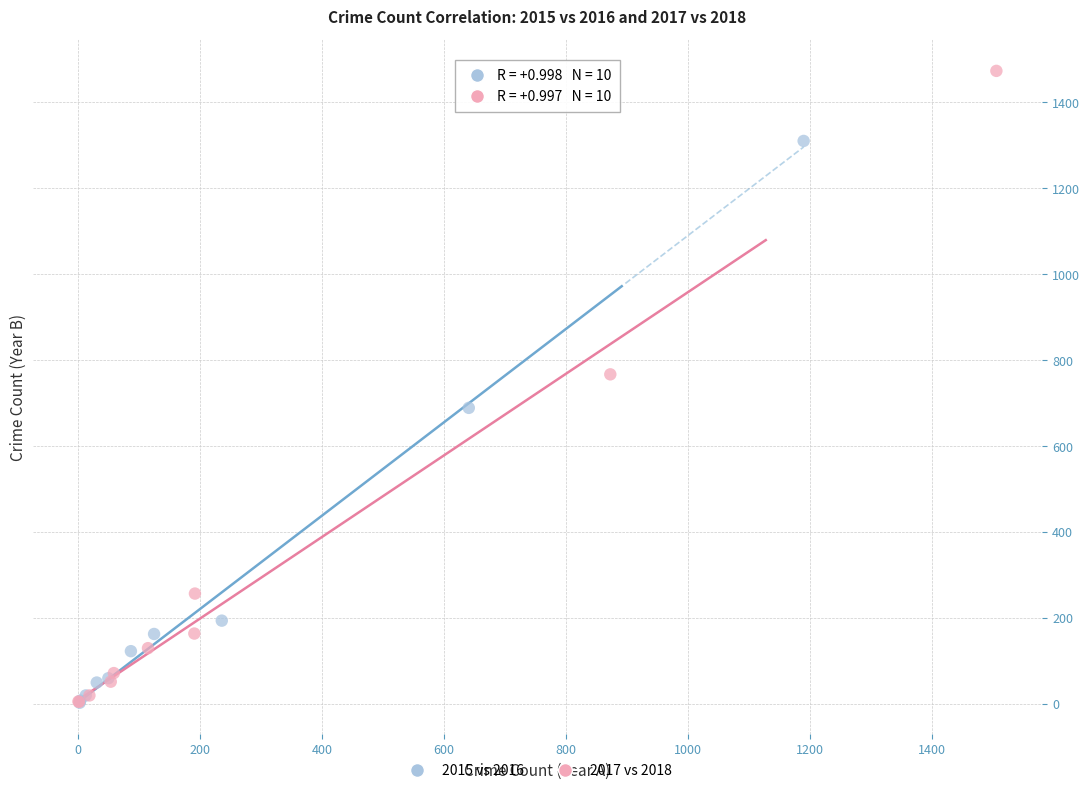

Which series reaches the maximum Y coordinate?

2017 vs 2018